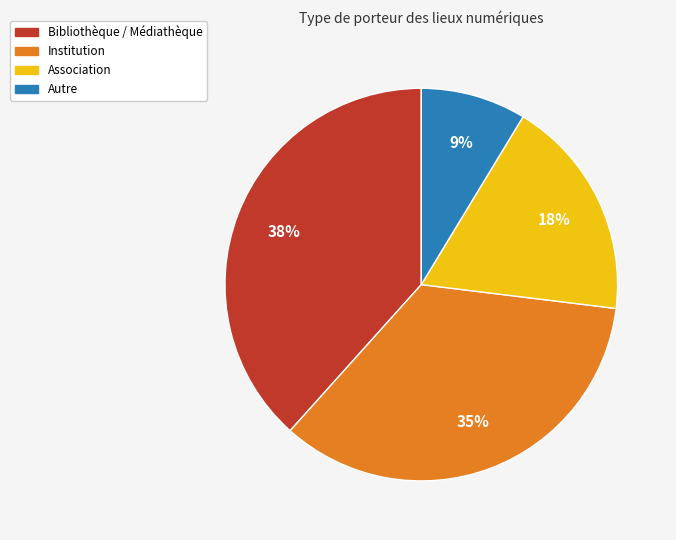

To the nearest percent, what portion does Autre represent?

9%